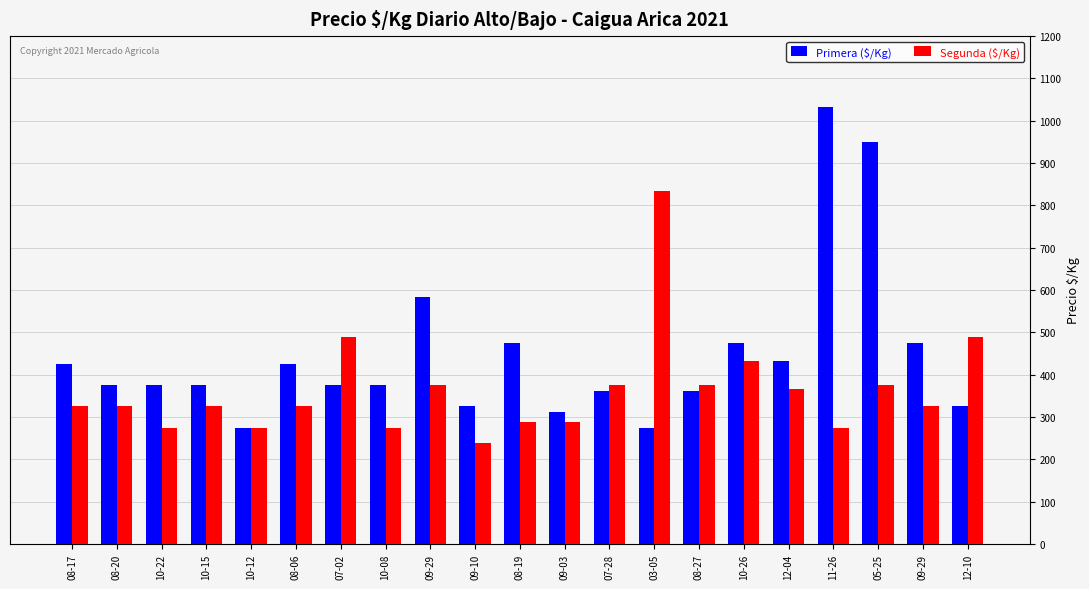

Reading right to left, extract all data points from this chart.

Primera ($/Kg): 12-10=325	09-29=475	05-25=950	11-26=1033	12-04=433	10-26=475	08-27=362	03-05=275	07-28=362	09-03=312	08-19=475	09-10=325	09-29=583	10-08=375	07-02=375	08-06=425	10-12=275	10-15=375	10-22=375	08-20=375	08-17=425
Segunda ($/Kg): 12-10=488	09-29=325	05-25=375	11-26=275	12-04=367	10-26=433	08-27=375	03-05=833	07-28=375	09-03=288	08-19=288	09-10=238	09-29=375	10-08=275	07-02=488	08-06=325	10-12=275	10-15=325	10-22=275	08-20=325	08-17=325